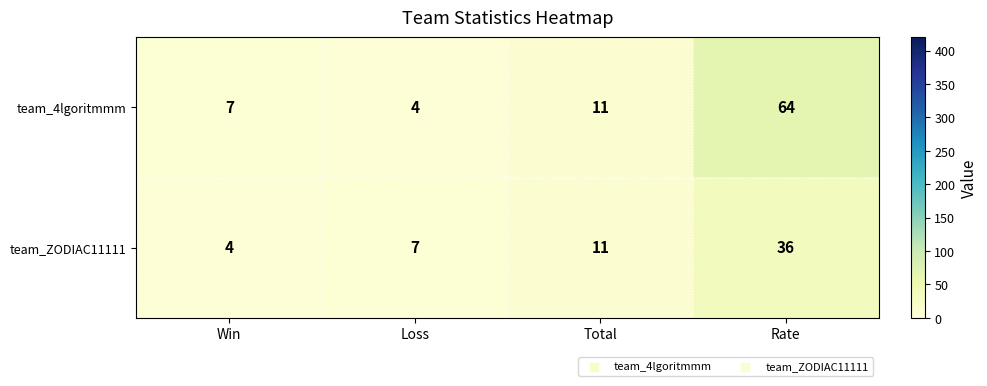

Reading right to left, list all the values displayed in this chart.

team_4lgoritmmm: Rate=64	Total=11	Loss=4	Win=7
team_ZODIAC11111: Rate=36	Total=11	Loss=7	Win=4